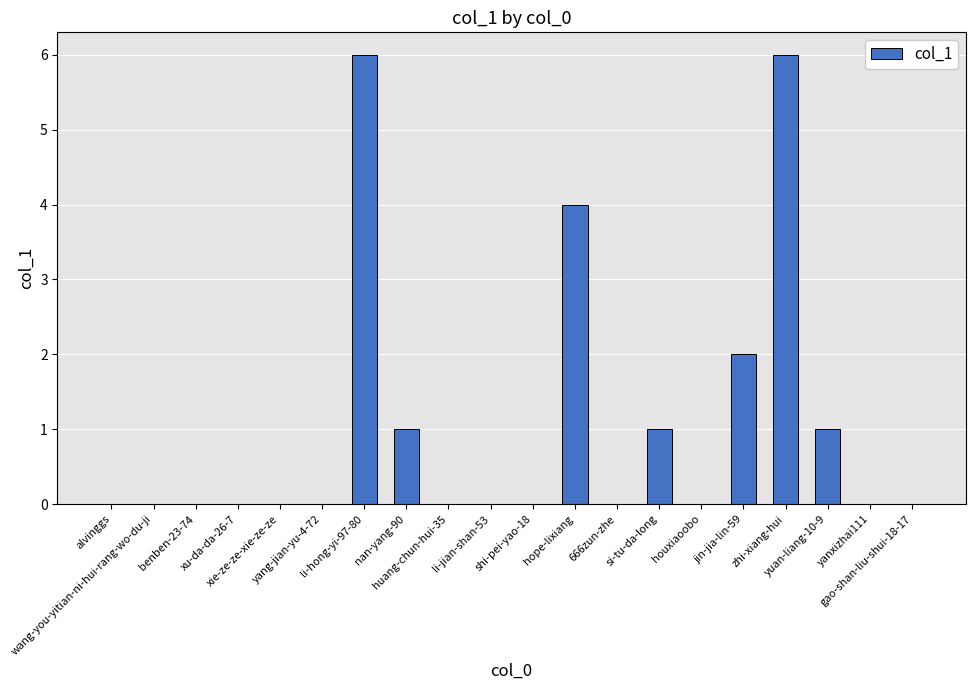

What is the greatest value displayed?

6